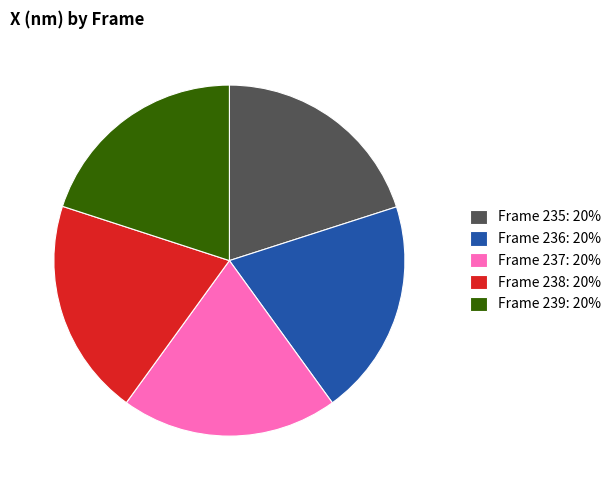

Combined, do Frame 237: 20% and Frame 235: 20% account for over 50%?

No